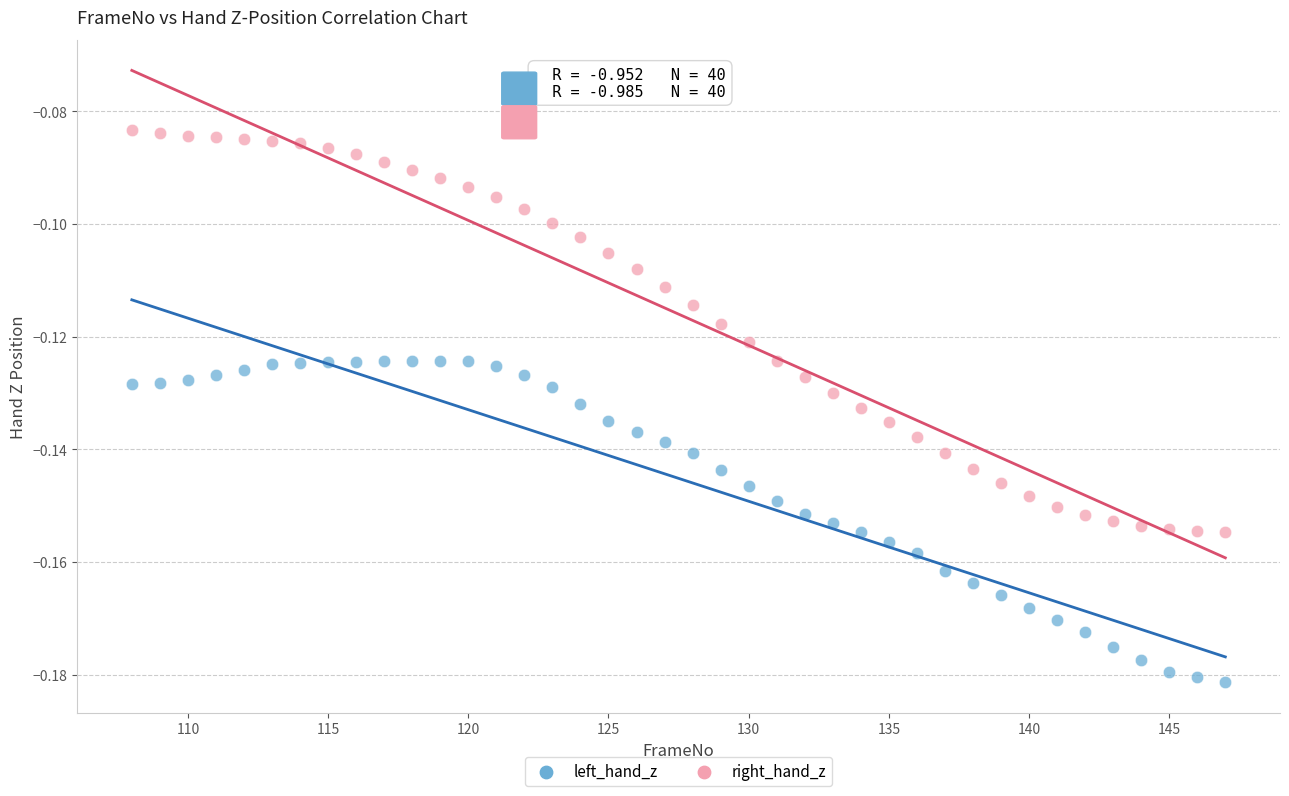

What is the X range (max minus min) for the scatter plot?

39.0